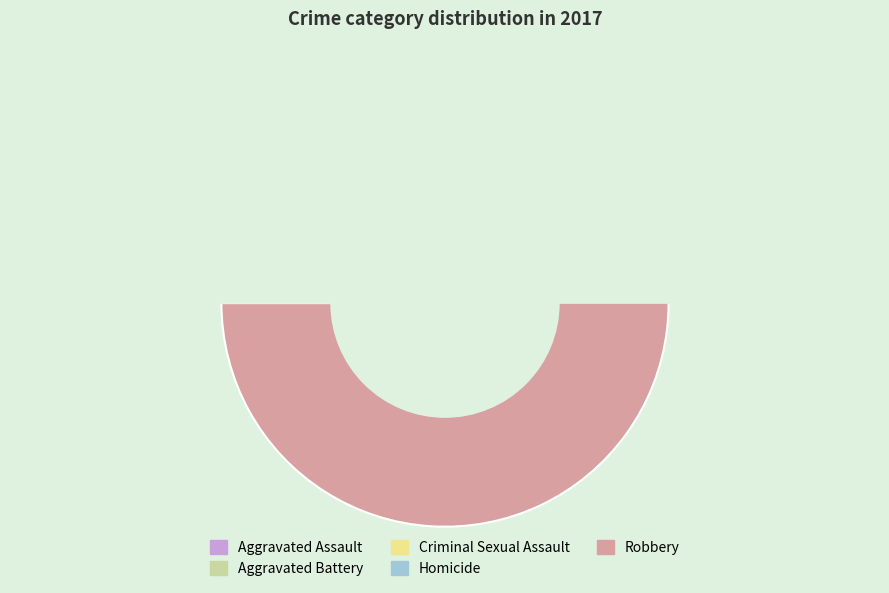

What percentage is the Criminal Sexual Assault slice, to the nearest percent?

1%